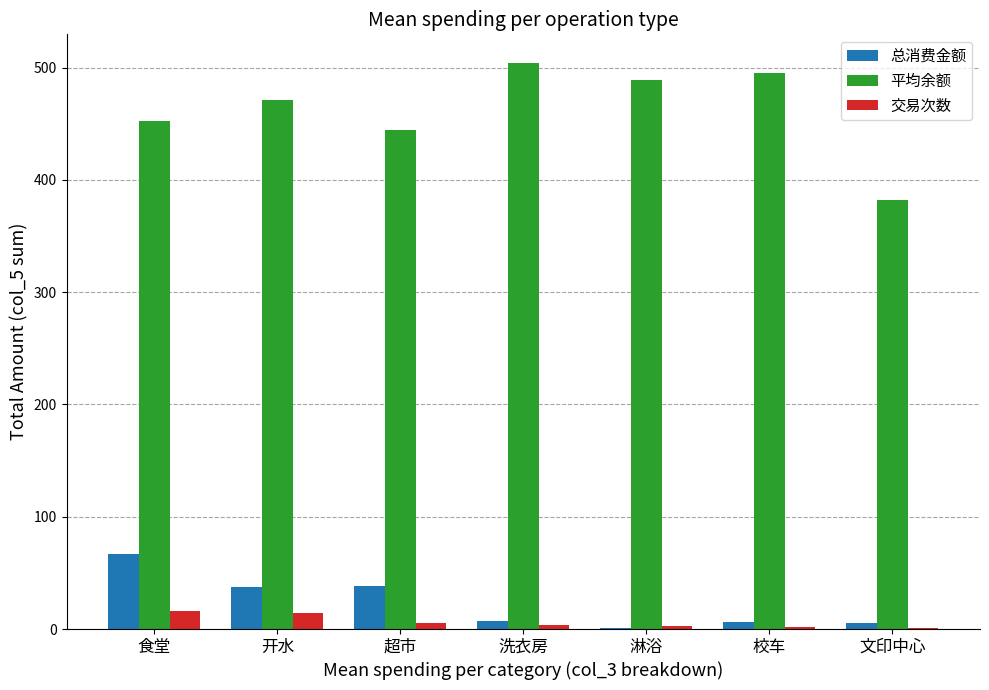

Which series changed the most between 食堂 and 开水?

总消费金额